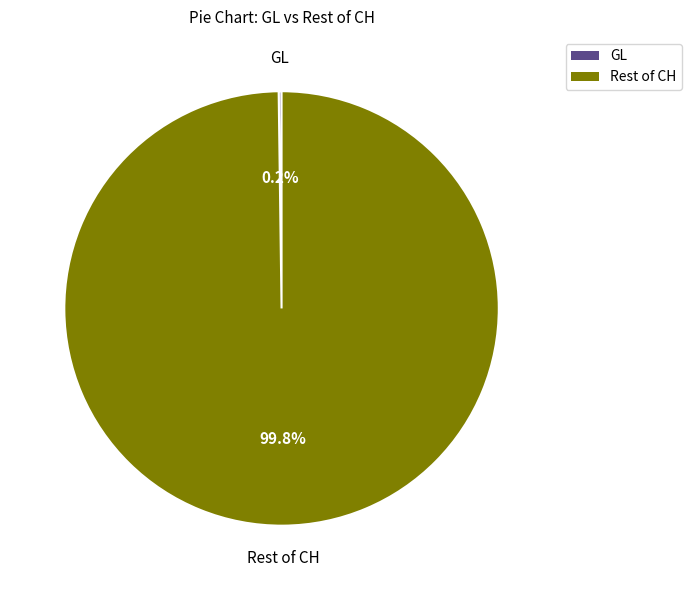

To the nearest percent, what is the average slice percentage?

50%